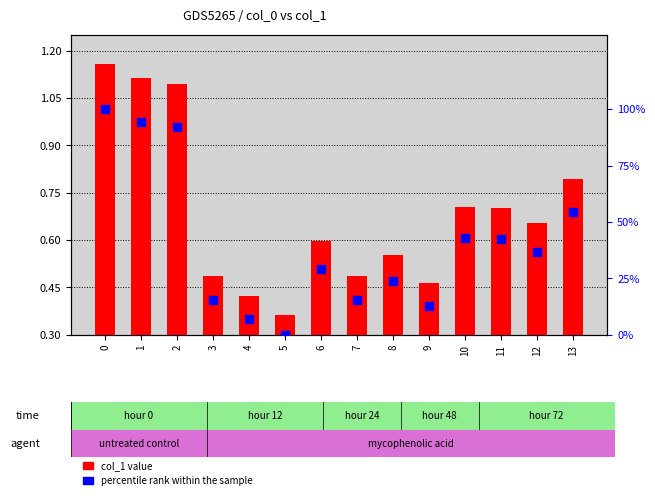

At how many categories does at least one series exceed 13?

11